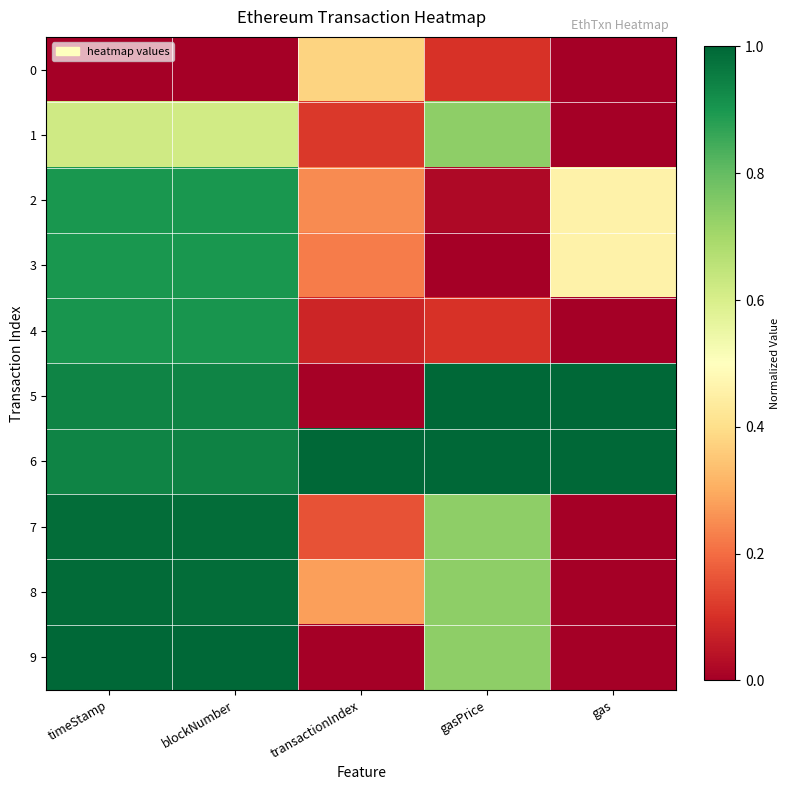

What is the spread (max minus min) of values at transactionIndex?

1.0